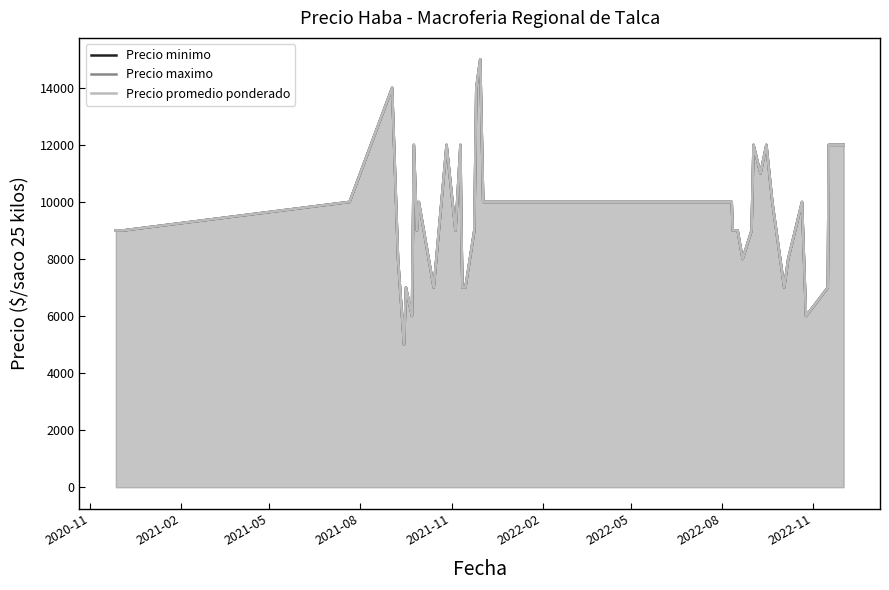

How many values in the Precio minimo series are below 9000?

12